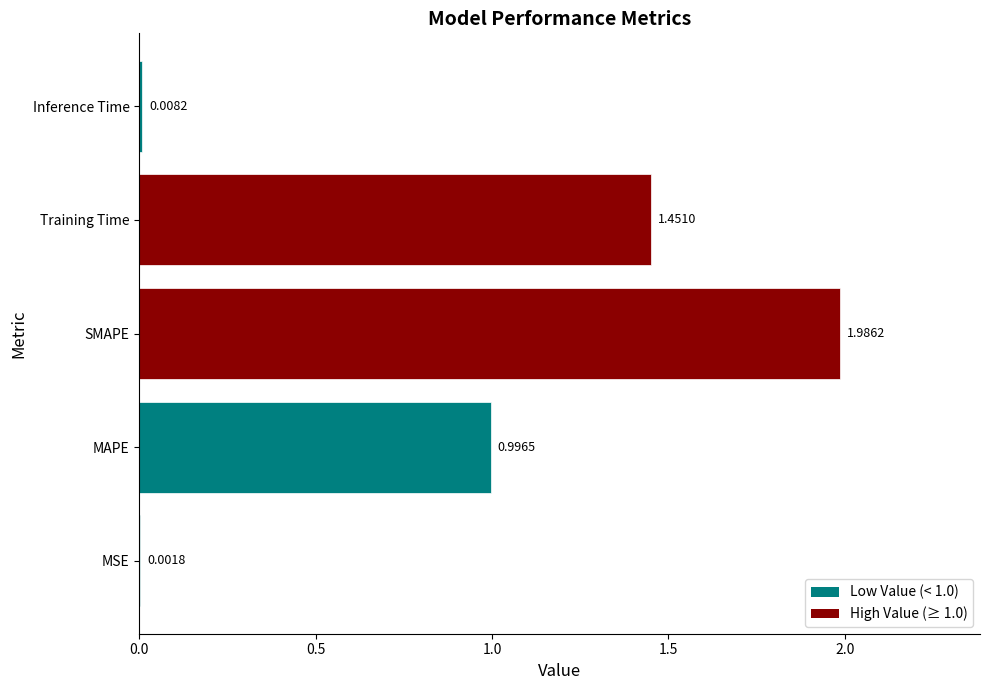

How many series are shown in this chart?

1